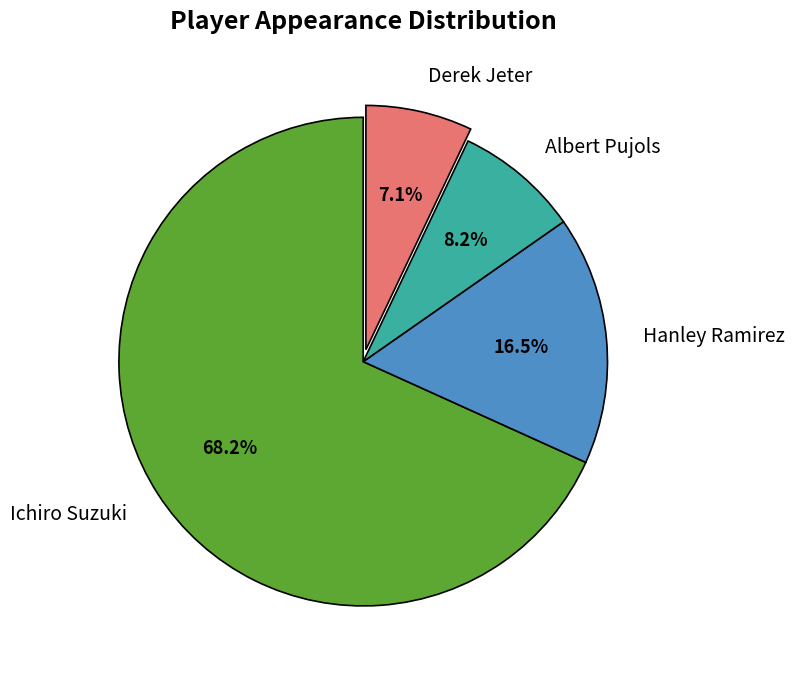

Rank the categories by value from lowest to highest.

Derek Jeter, Albert Pujols, Hanley Ramirez, Ichiro Suzuki